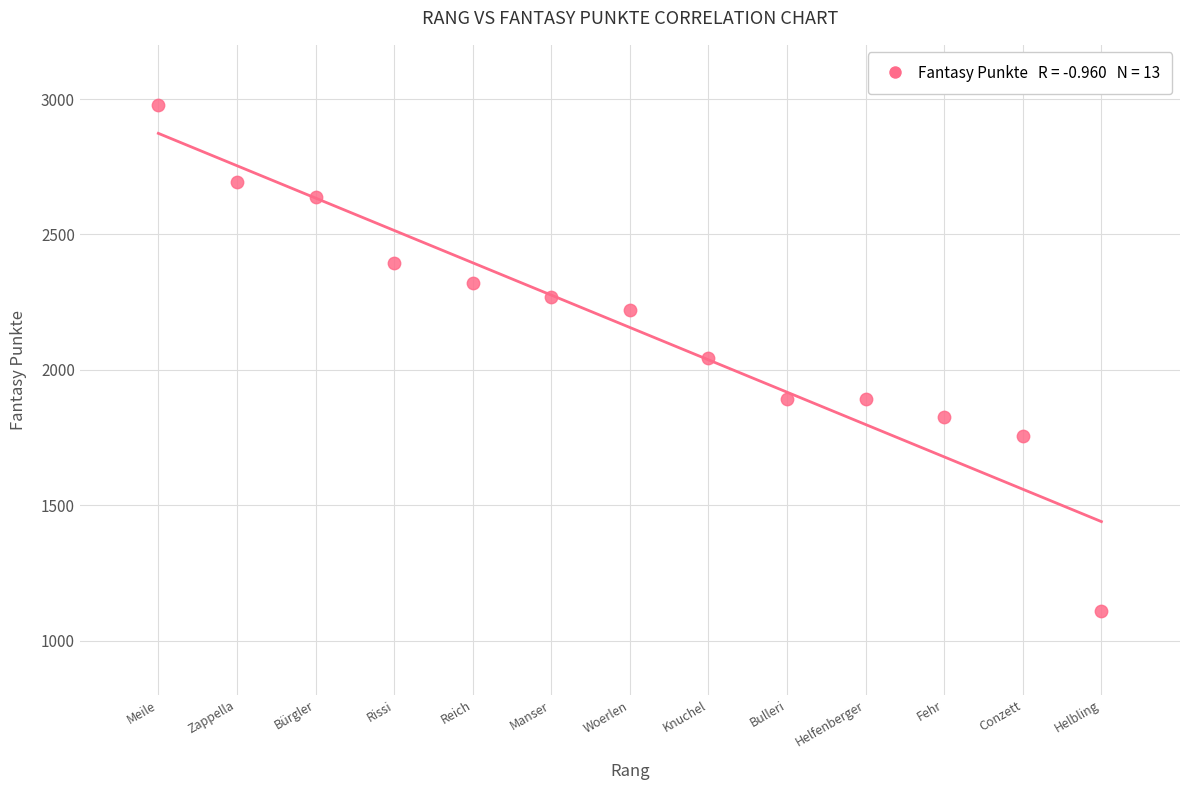

What is the range of X values (max minus min)?

12